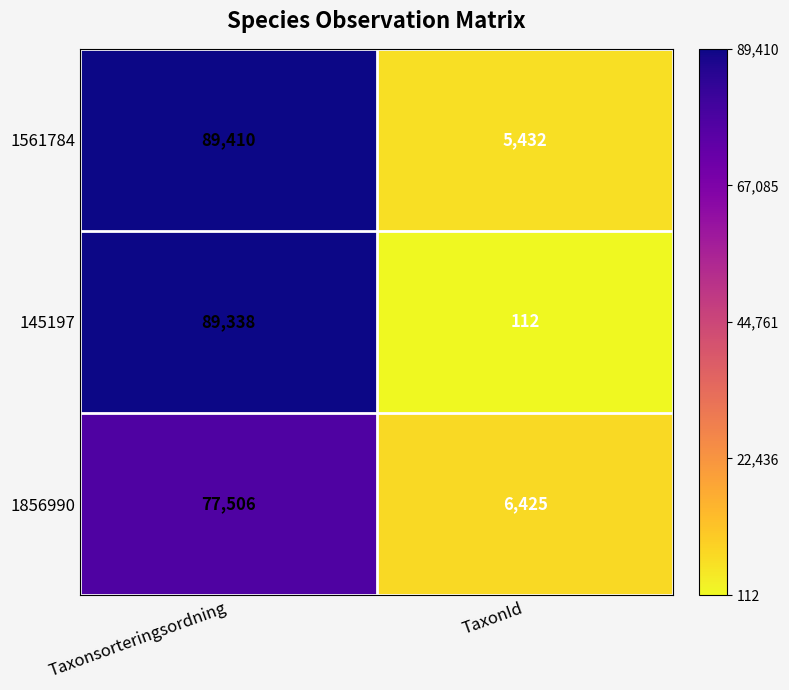

How many distinct data groups are displayed?

3